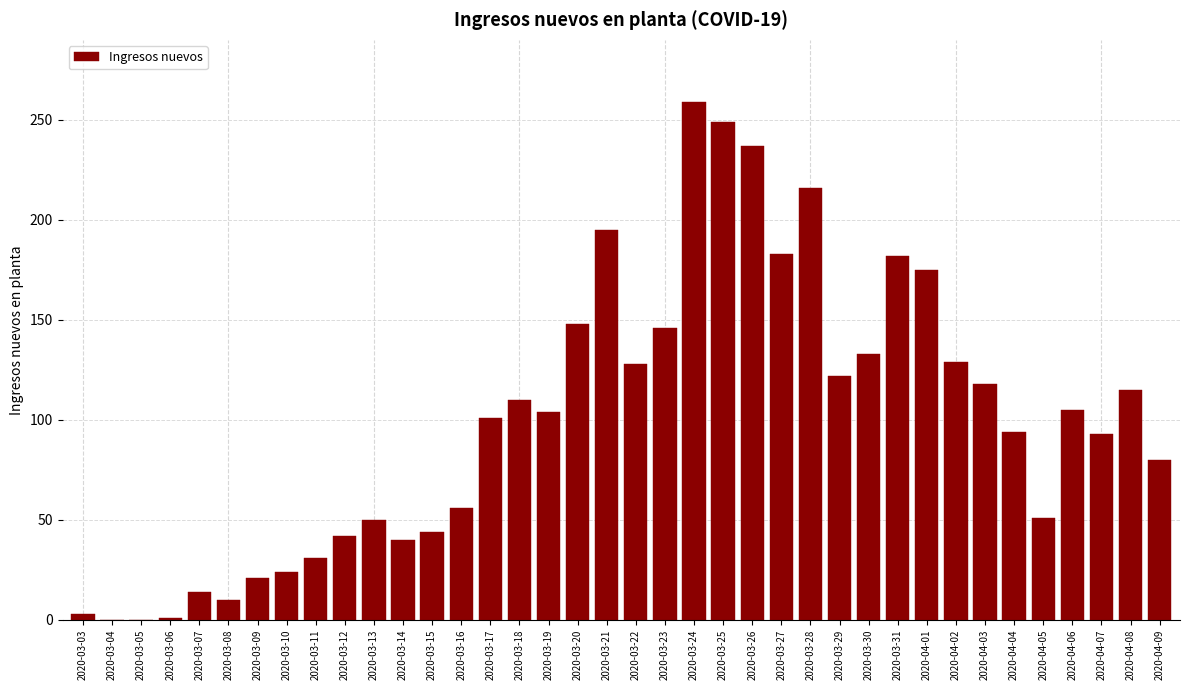

What is the sum of all values?

3809